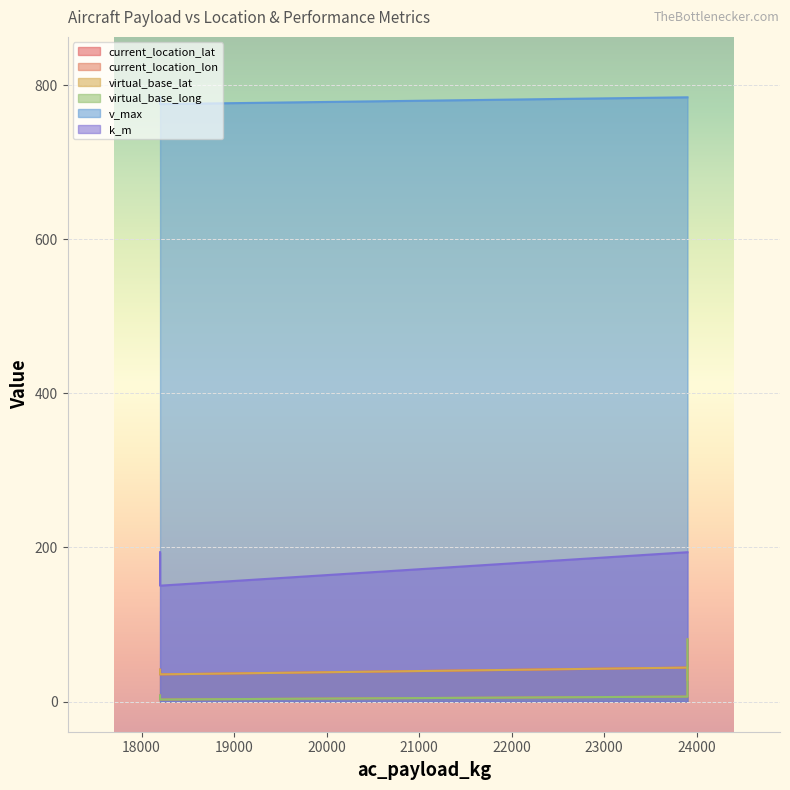

Reading left to right, list all the values displayed in this chart.

current_location_lat: 41.3	36.8	35.2	44.0	28.2
current_location_lon: 7.8	5.8	2.6	6.4	80.7
virtual_base_lat: 41.3	36.8	35.2	44.0	28.2
virtual_base_long: 7.8	5.8	2.6	6.4	80.7
v_max: 784.2	775.3	775.3	784.2	784.2
k_m: 193.8	150.3	150.3	193.8	193.8